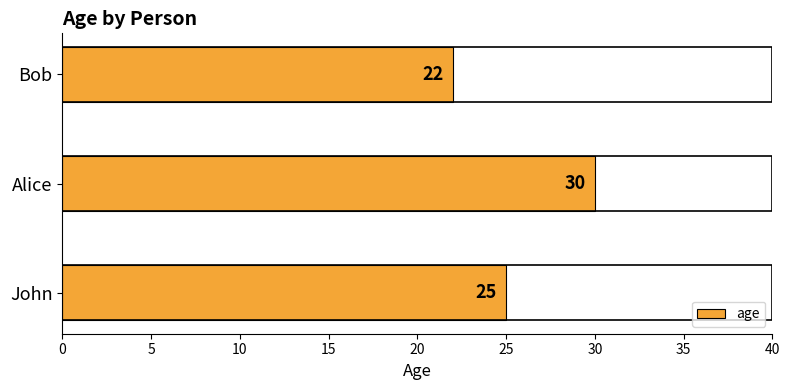

Rank the categories by value from lowest to highest.

Bob, John, Alice